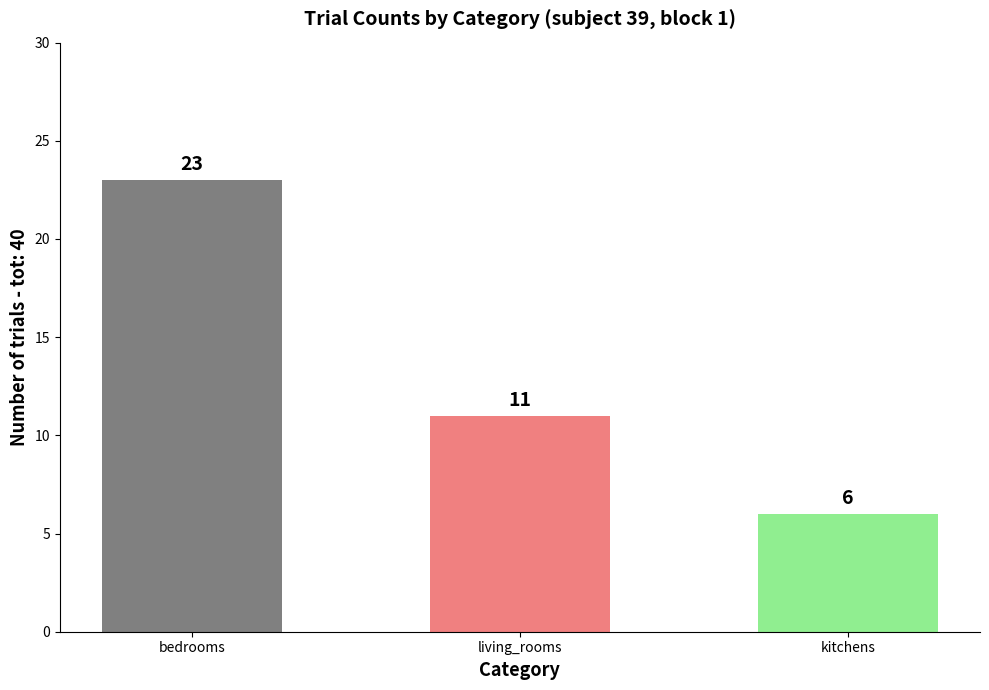

Which has a higher value, bedrooms or living_rooms?

bedrooms